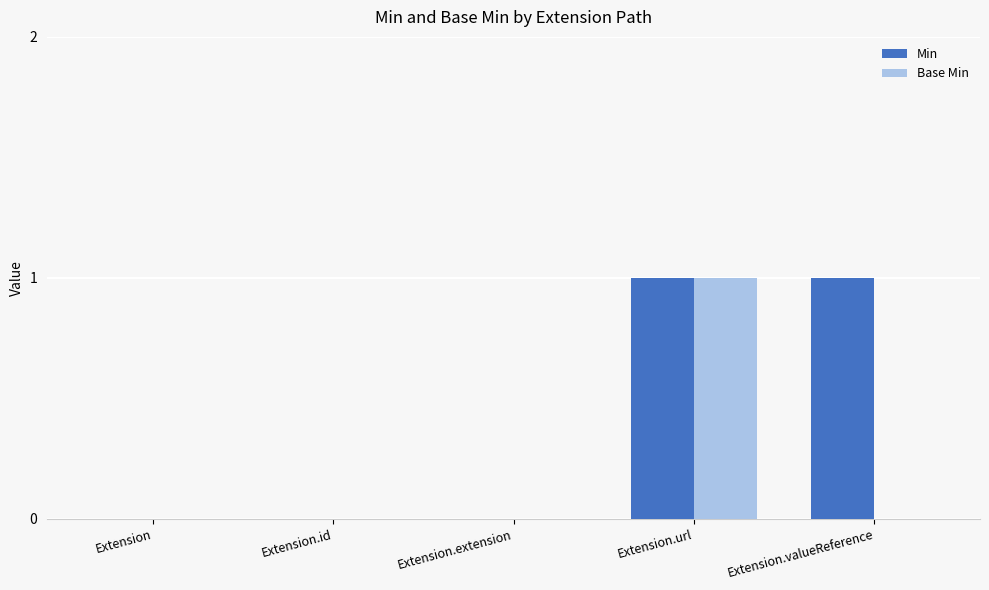

Between Extension.url and Extension.valueReference, which series saw the biggest shift?

Base Min